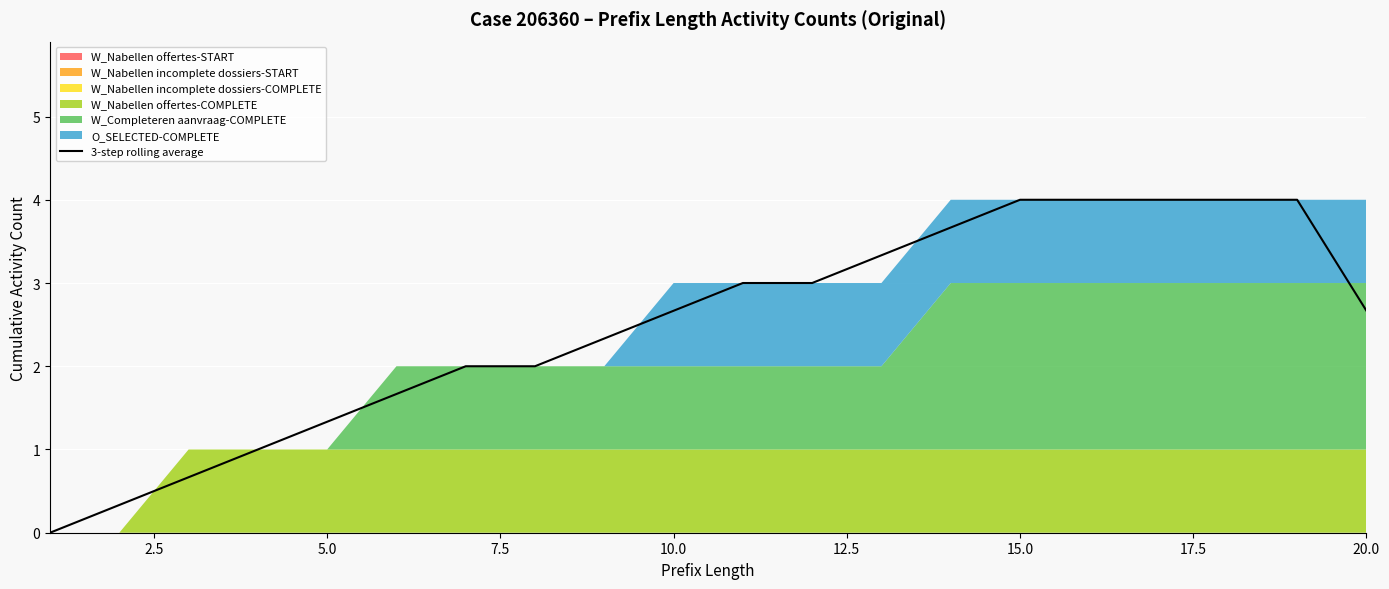

What is the maximum value for 3-step rolling average?

4.0